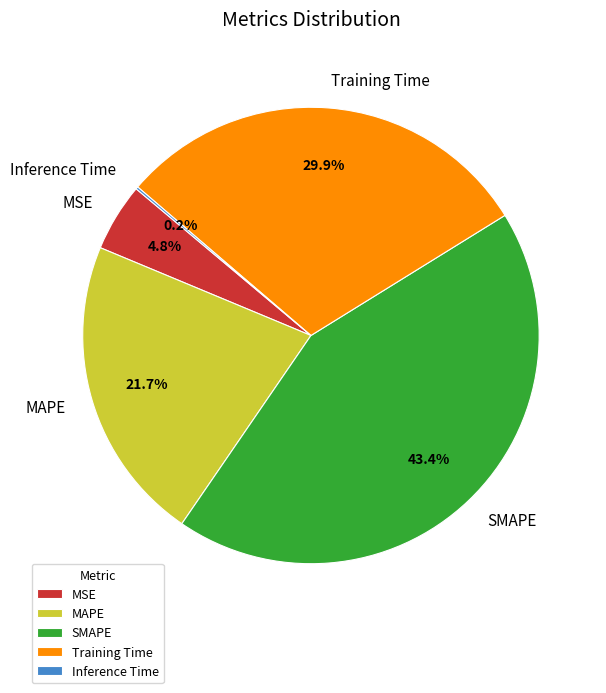

Which slice is the largest?

SMAPE